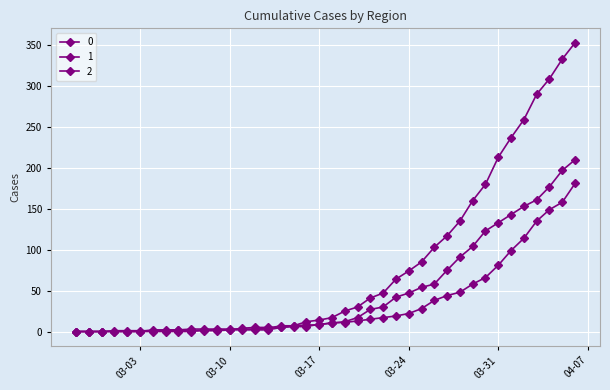

How many lines are shown in the chart?

3